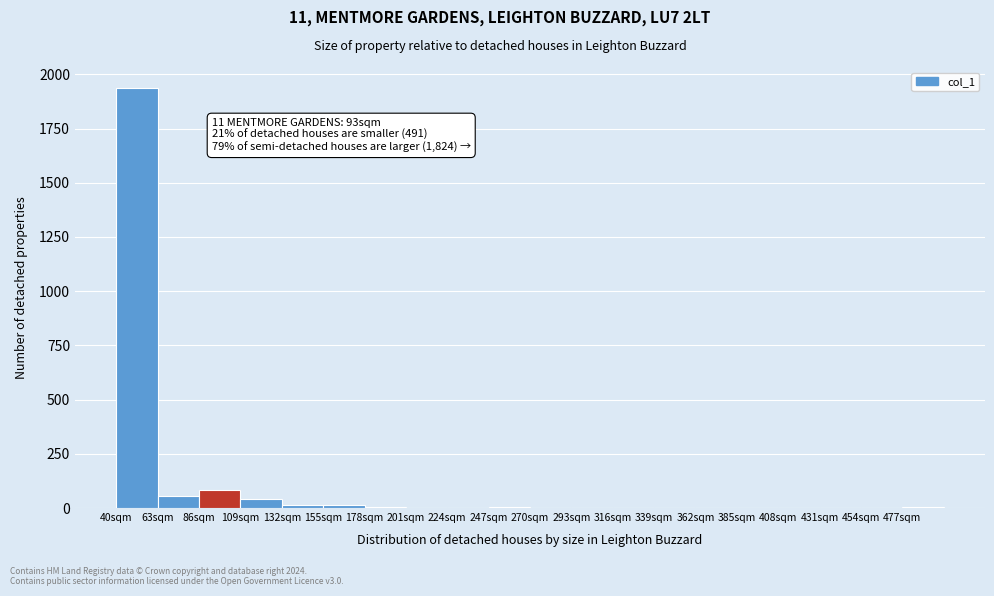

Which range on the x-axis has the tallest bar?

40 to 63